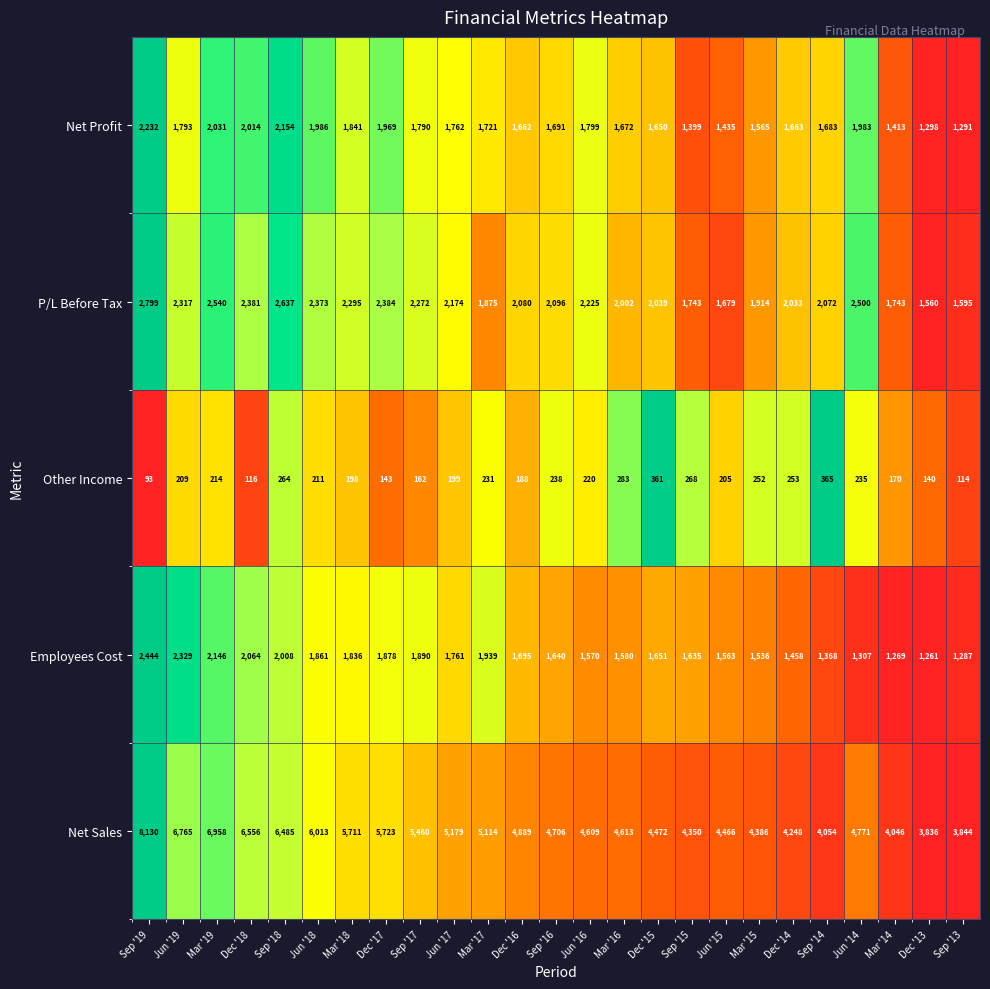

What is the spread (max minus min) of values at Jun '14?

4536